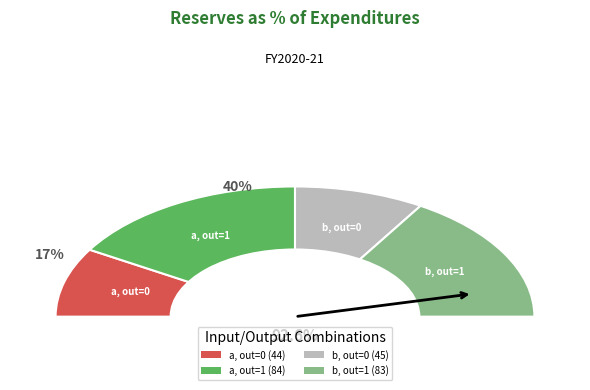

Is the sum of a->0 and b->1 greater than half?

No